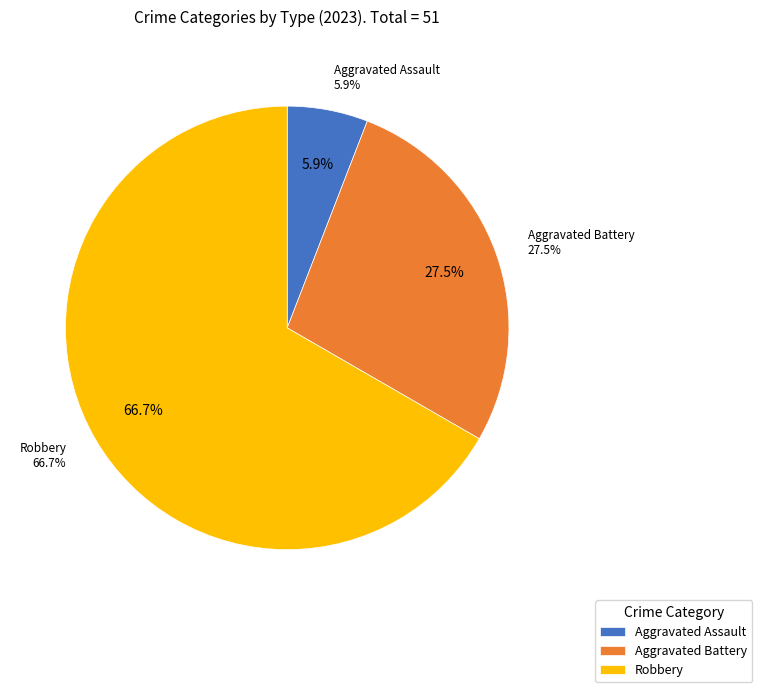

What is the largest slice in the pie chart?

Robbery